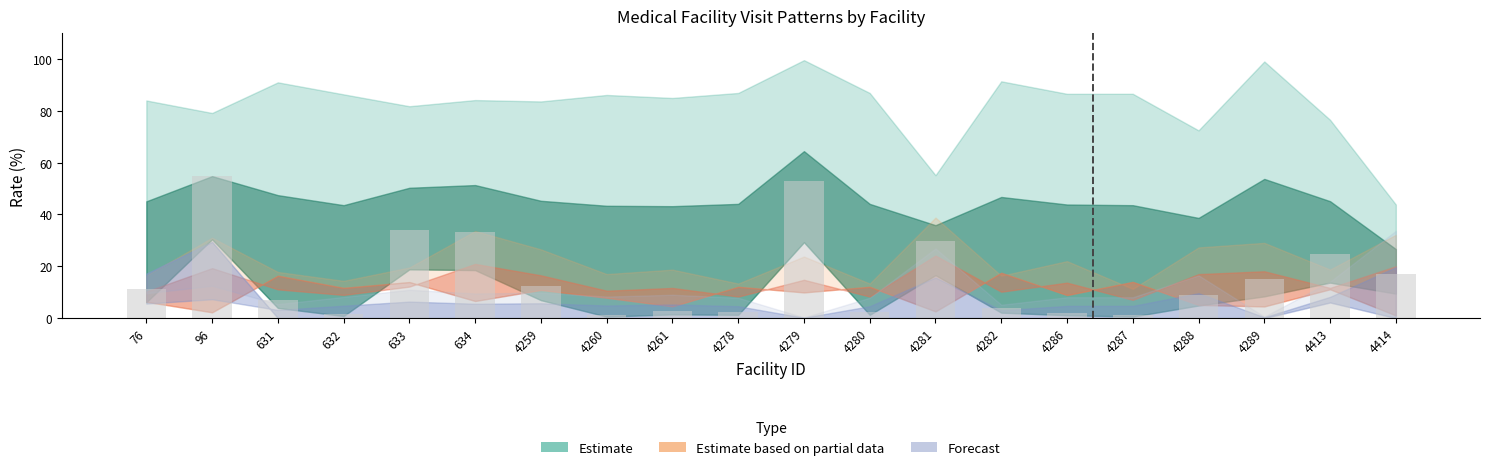

Count the number of categories in the chart.

20